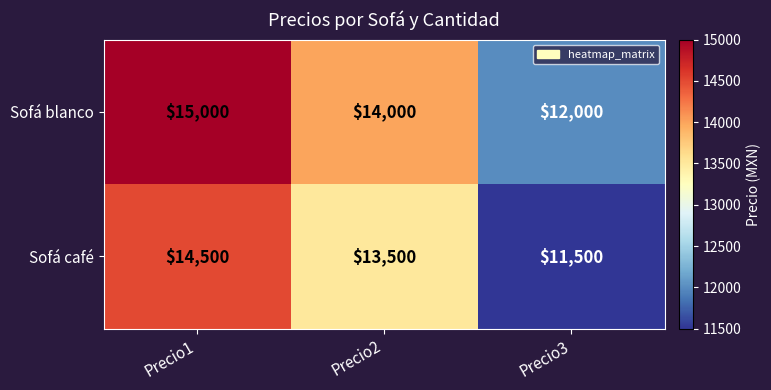

How many data points in Sofá café are less than 13500?

1